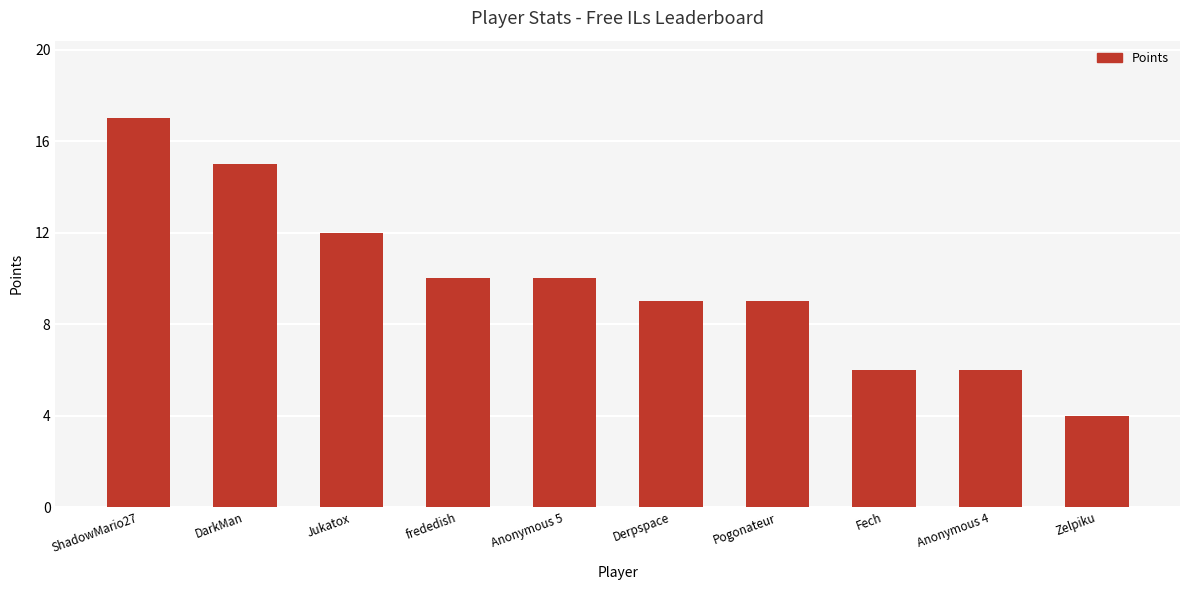

What is the value of the 7th bar from the left?

9